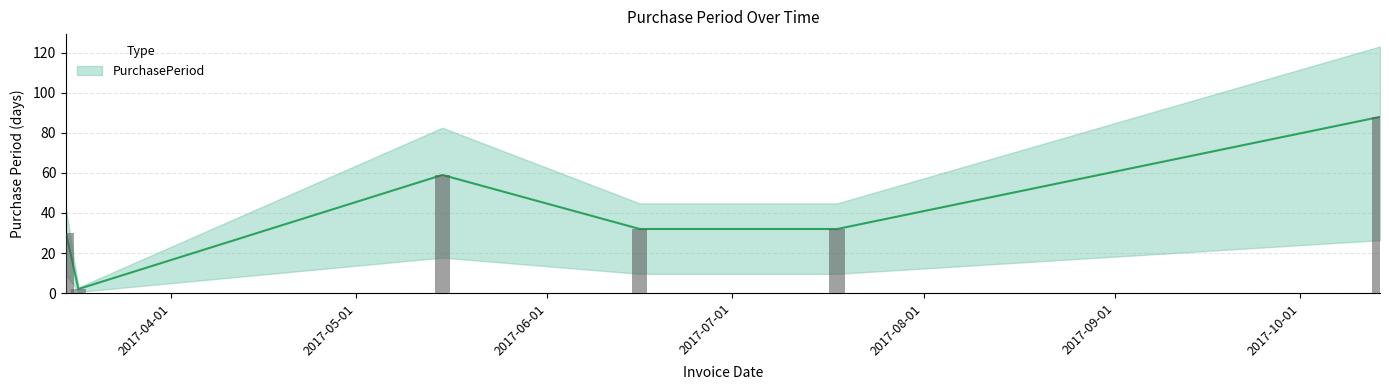

List the labels in order of value, largest first.

2017-10-14, 2017-05-15, 2017-06-16, 2017-07-18, 2017-03-15, 2017-03-17